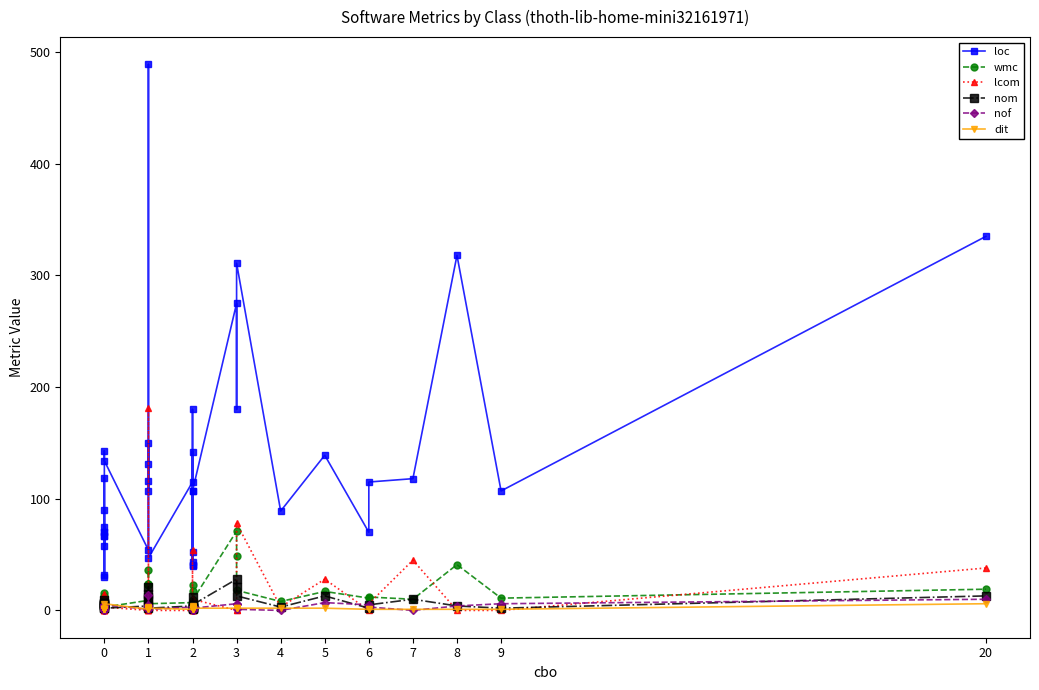

What is the value of the nom point at the 25th from the left?

5